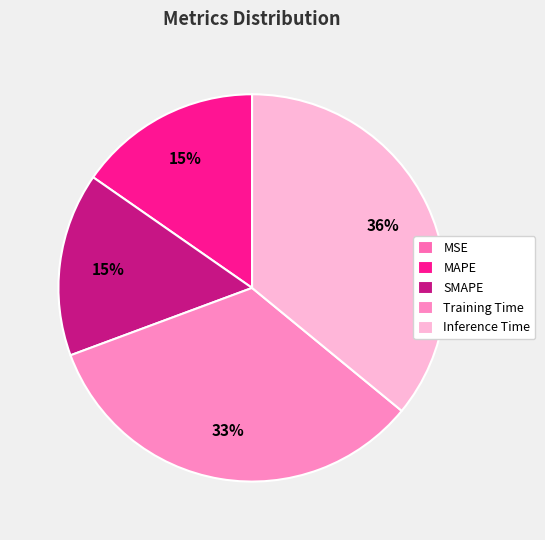

To the nearest percent, what is the average slice percentage?

20%